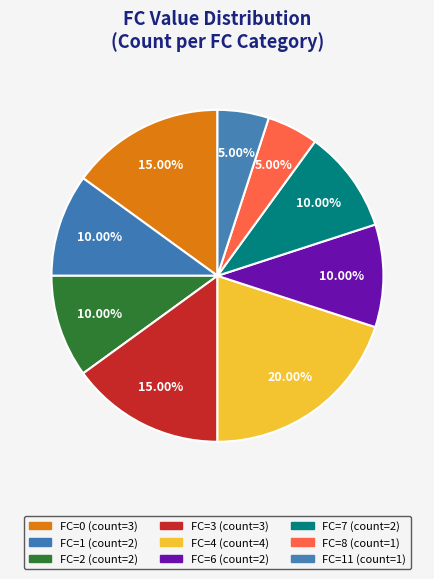

Count the number of slices in the pie.

9